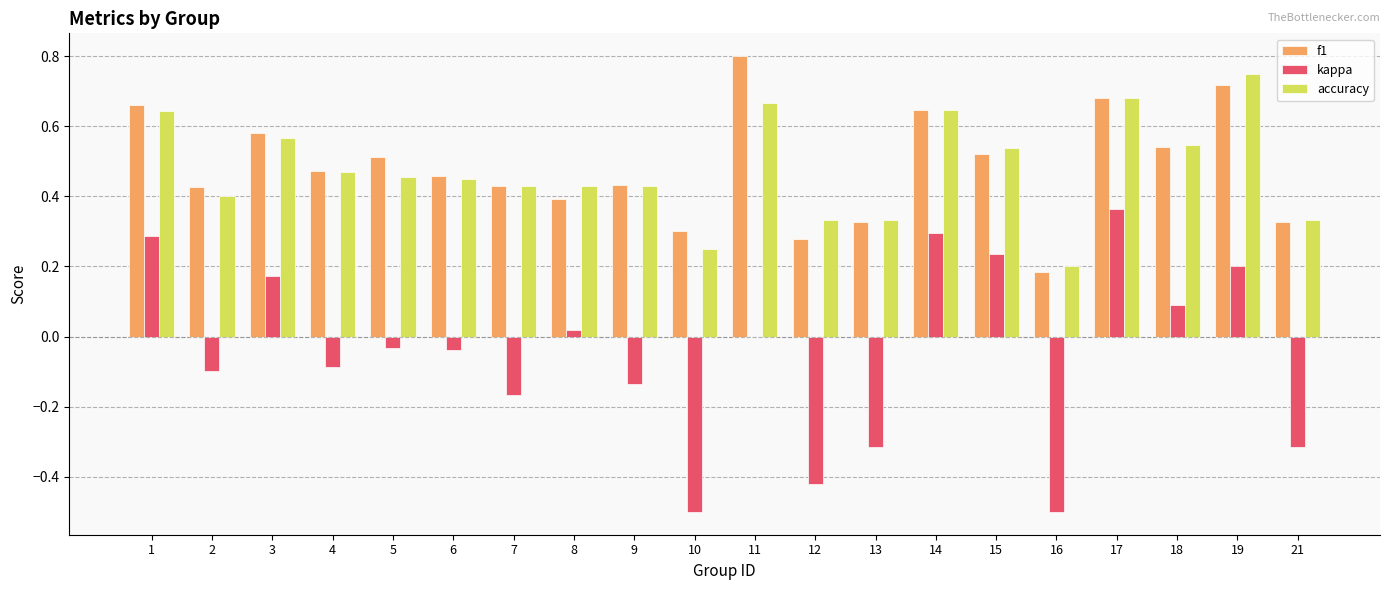

Count the number of data series in this chart.

3